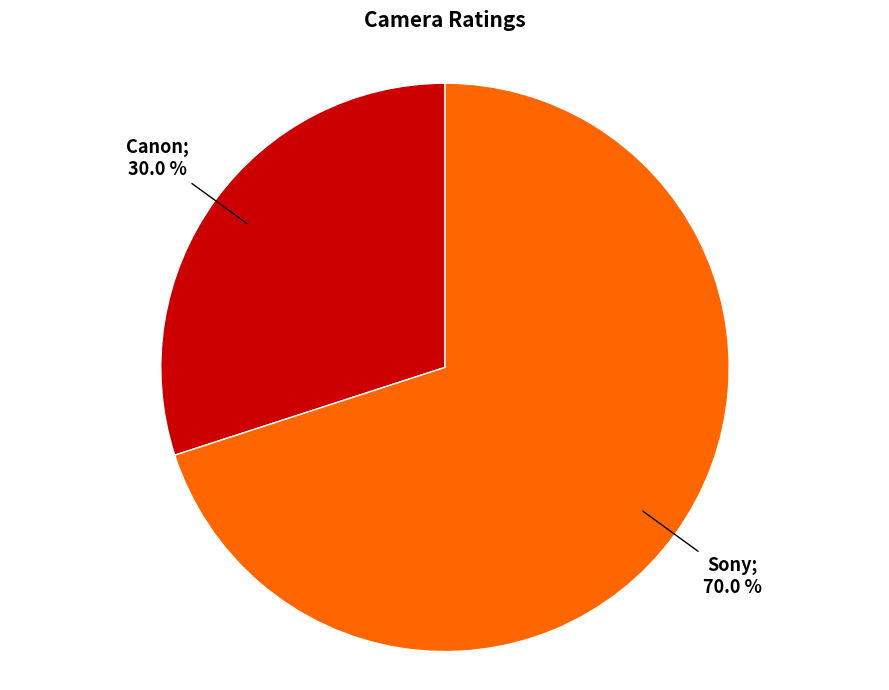

Is there any slice that represents more than half of the pie?

Yes